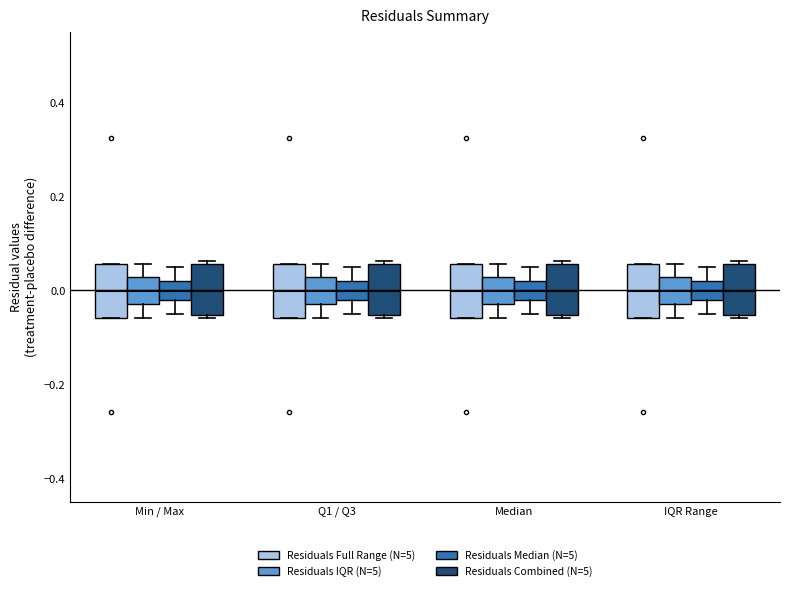

Reading left to right, read every box against the y-axis: the position of its median line, the range the box covers, and the ends of its whiskers. The values are not printed on the chart, so give them approximately, as read against the axis.

Min / Max (Residuals Full Range (N=5)): median 0.00, box -0.06 to 0.06, whiskers -0.06 to 0.06
Min / Max (Residuals IQR (N=5)): median 0.00, box -0.04 to 0.02, whiskers -0.06 to 0.06
Min / Max (Residuals Median (N=5)): median 0.00, box -0.02 to 0.02, whiskers -0.06 to 0.04
Min / Max (Residuals Combined (N=5)): median 0.00, box -0.06 to 0.06, whiskers -0.06 to 0.06
Q1 / Q3 (Residuals Full Range (N=5)): median 0.00, box -0.06 to 0.06, whiskers -0.06 to 0.06
Q1 / Q3 (Residuals IQR (N=5)): median 0.00, box -0.04 to 0.02, whiskers -0.06 to 0.06
Q1 / Q3 (Residuals Median (N=5)): median 0.00, box -0.02 to 0.02, whiskers -0.06 to 0.04
Q1 / Q3 (Residuals Combined (N=5)): median 0.00, box -0.06 to 0.06, whiskers -0.06 to 0.06
Median (Residuals Full Range (N=5)): median 0.00, box -0.06 to 0.06, whiskers -0.06 to 0.06
Median (Residuals IQR (N=5)): median 0.00, box -0.04 to 0.02, whiskers -0.06 to 0.06
Median (Residuals Median (N=5)): median 0.00, box -0.02 to 0.02, whiskers -0.06 to 0.04
Median (Residuals Combined (N=5)): median 0.00, box -0.06 to 0.06, whiskers -0.06 to 0.06
IQR Range (Residuals Full Range (N=5)): median 0.00, box -0.06 to 0.06, whiskers -0.06 to 0.06
IQR Range (Residuals IQR (N=5)): median 0.00, box -0.04 to 0.02, whiskers -0.06 to 0.06
IQR Range (Residuals Median (N=5)): median 0.00, box -0.02 to 0.02, whiskers -0.06 to 0.04
IQR Range (Residuals Combined (N=5)): median 0.00, box -0.06 to 0.06, whiskers -0.06 to 0.06